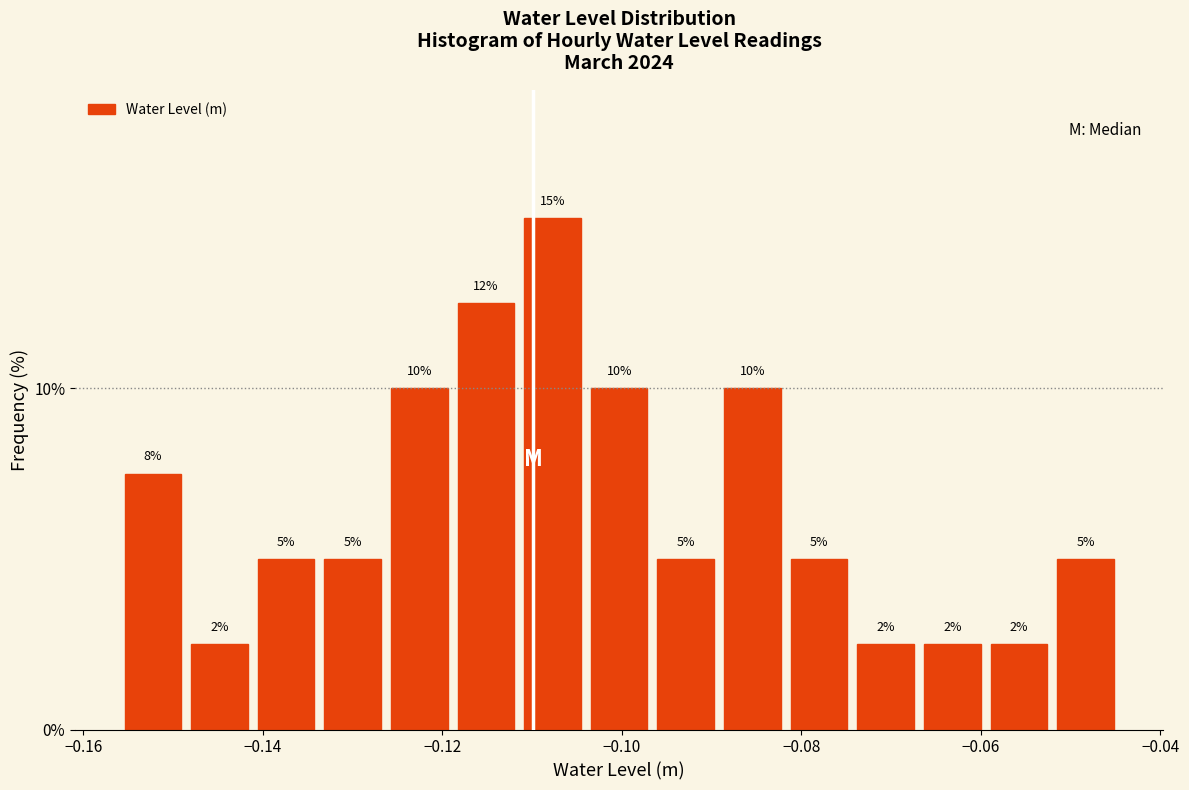

Around what value on the x-axis is the tallest bar? Give the approximate position of its centre, as read against the axis.

-0.108